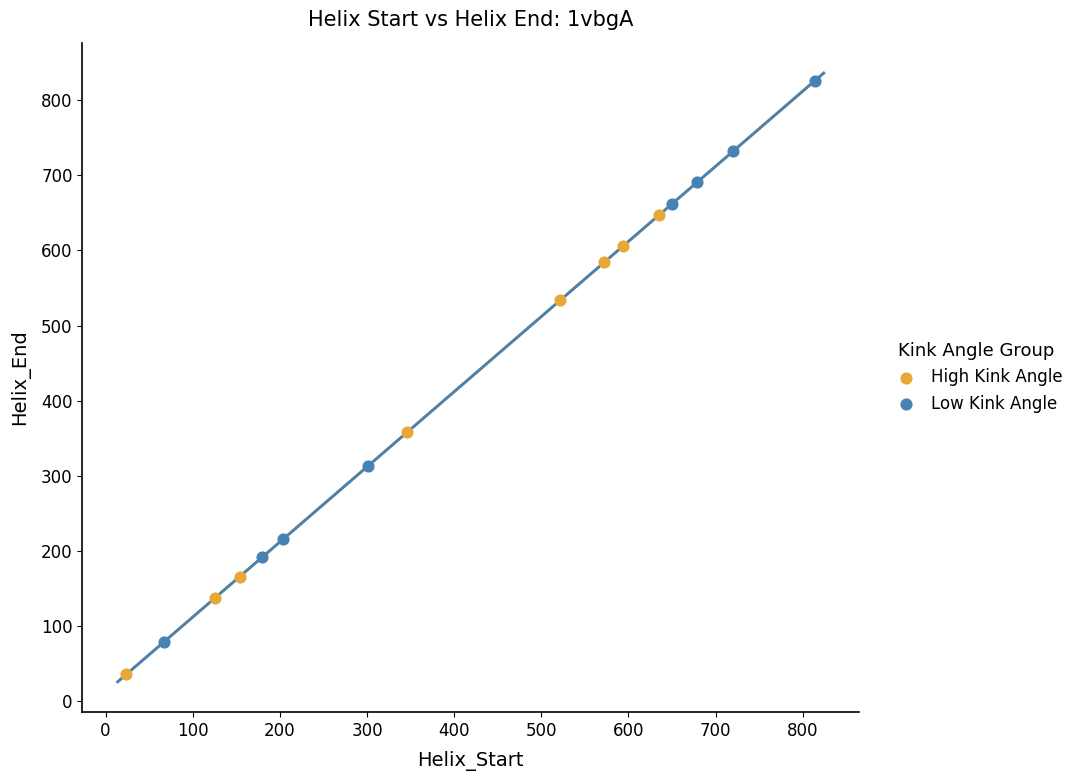

Which series has the largest Y range (max minus min)?

Low Kink Angle